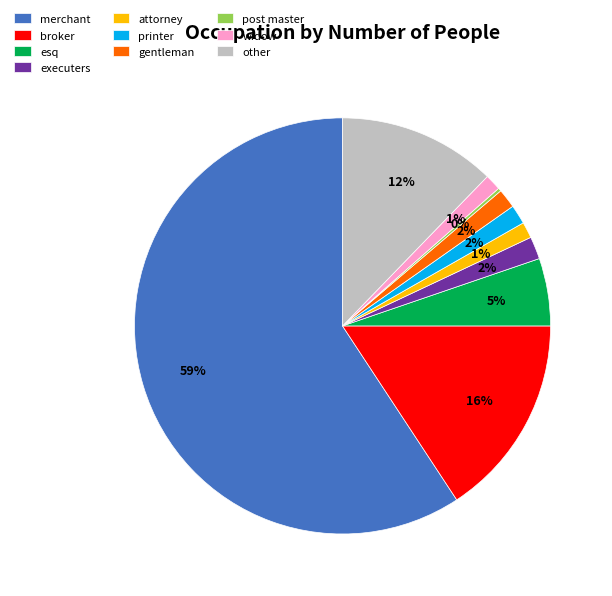

Which slice is the largest?

merchant